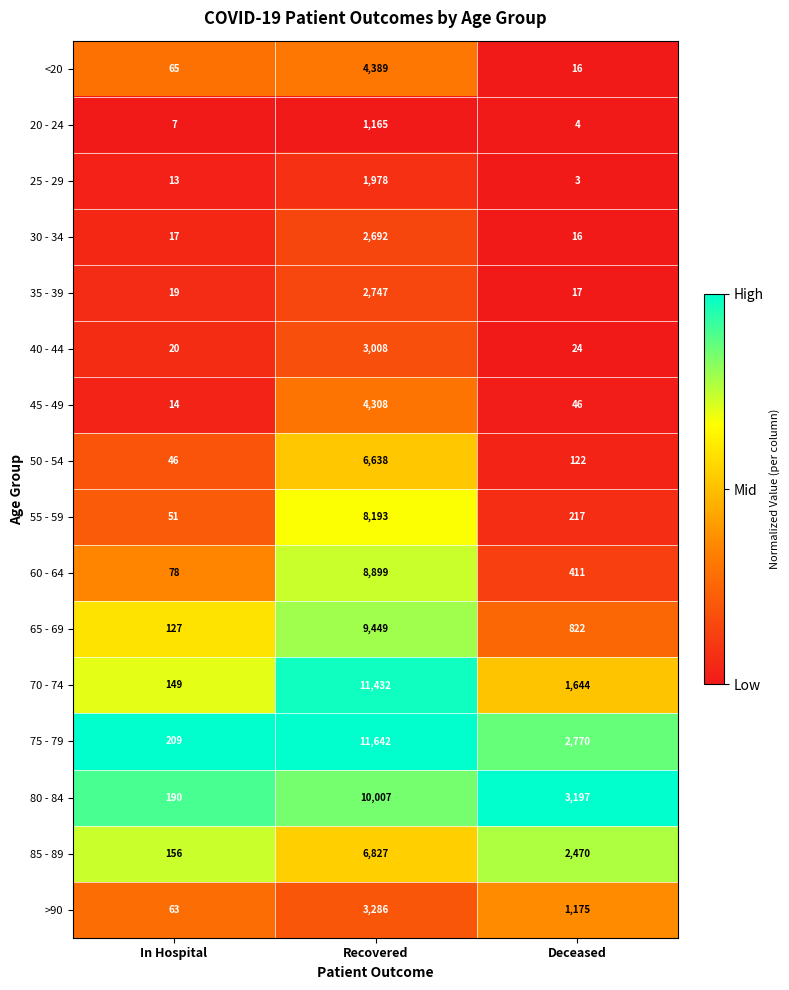

At which label does 25 - 29 reach its peak?

Recovered